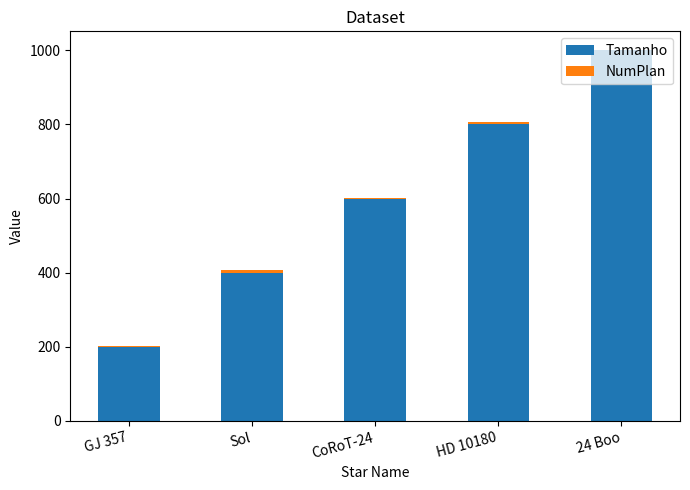

The Tamanho series shows 400 at Sol. True or false?

True